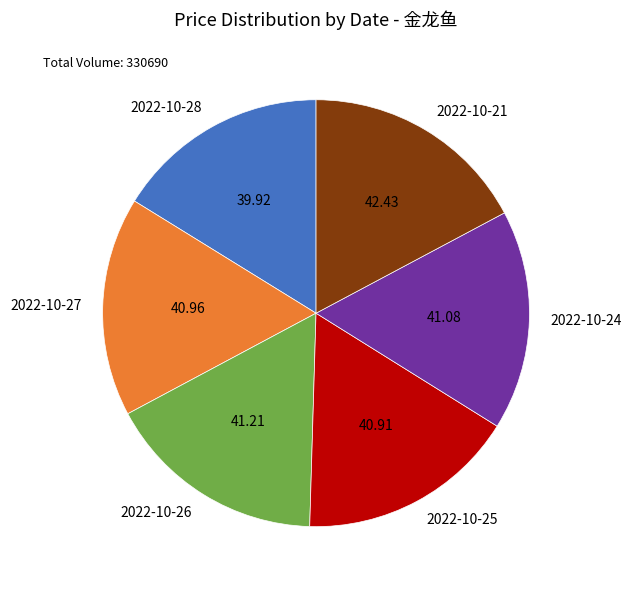

Between 2022-10-28 and 2022-10-26, which is larger?

2022-10-26